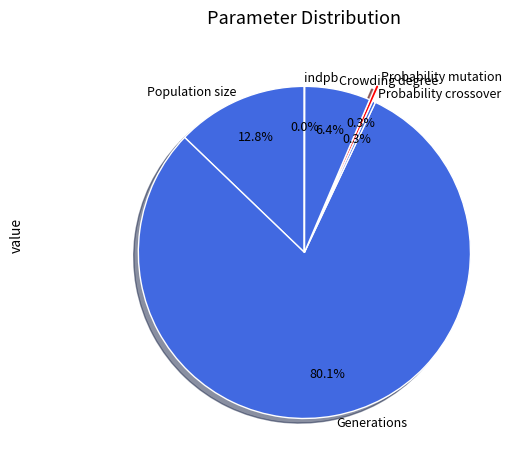

Which slice represents more than half of the pie?

Generations